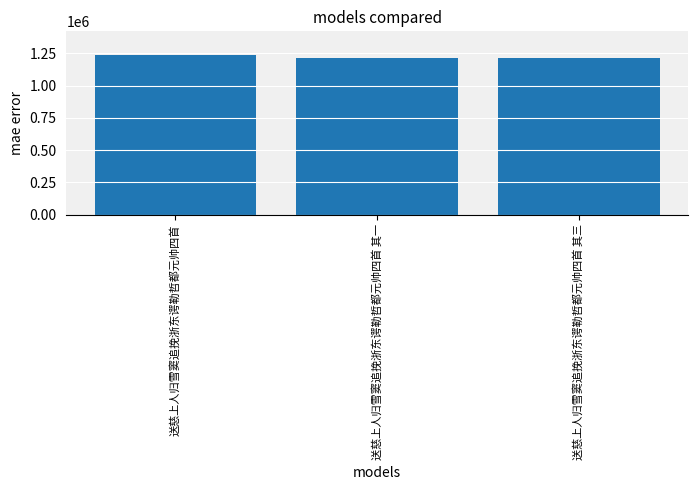

Does the chart contain stacked bars?

No